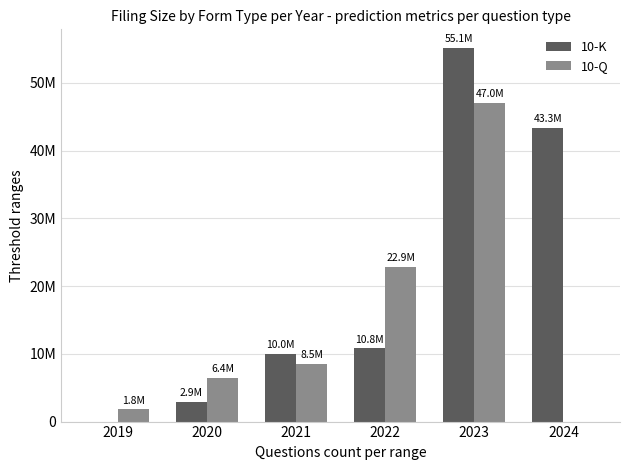

The value of 10-K at 2022 is 5249953. True or false?

False